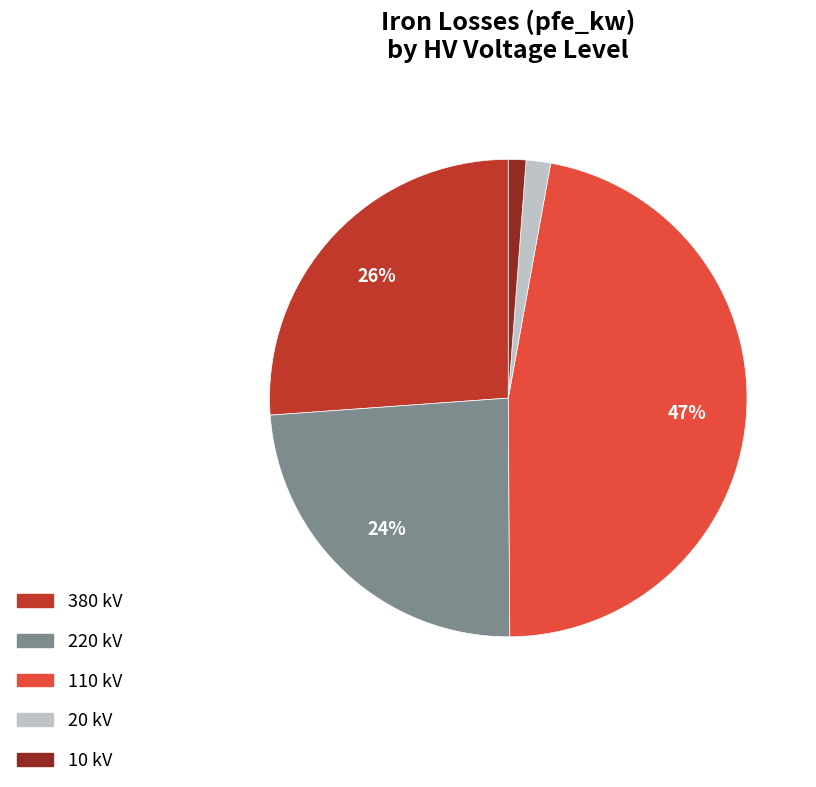

Count the number of slices in the pie.

5